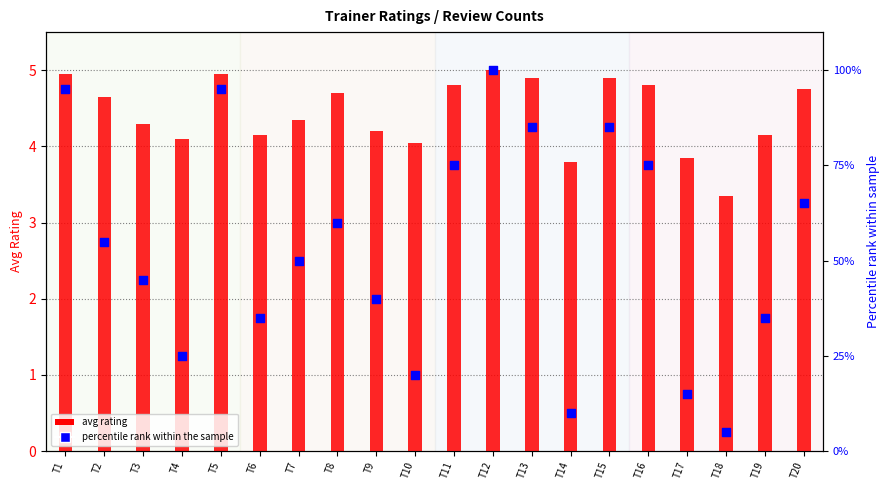

Which series contains the highest Y value?

percentile rank within the sample